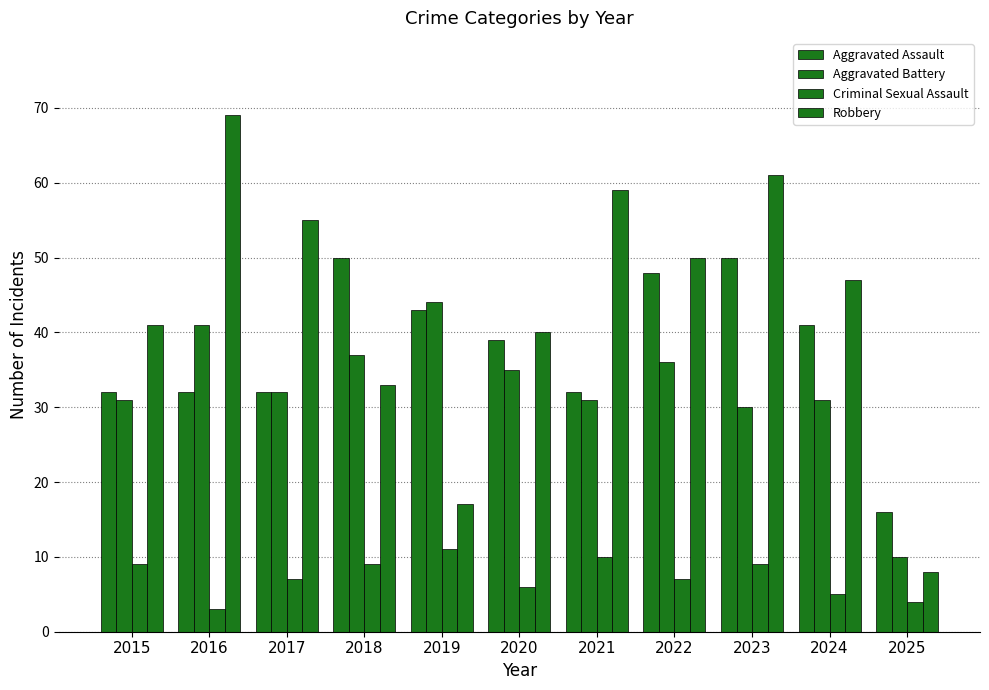

What is the smallest value displayed?

3